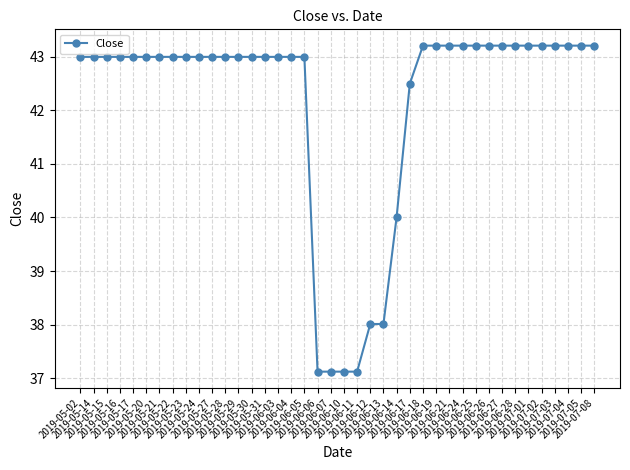

Which has a higher value, 2019-06-24 or 2019-05-30?

2019-06-24